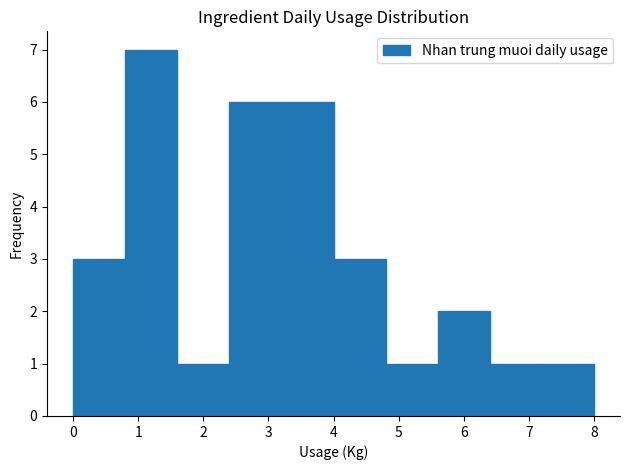

What is the height of the bar covering 0.0 to 0.8 on the x-axis? The values are not printed on the chart, so give them approximately, as read against the axis.

3